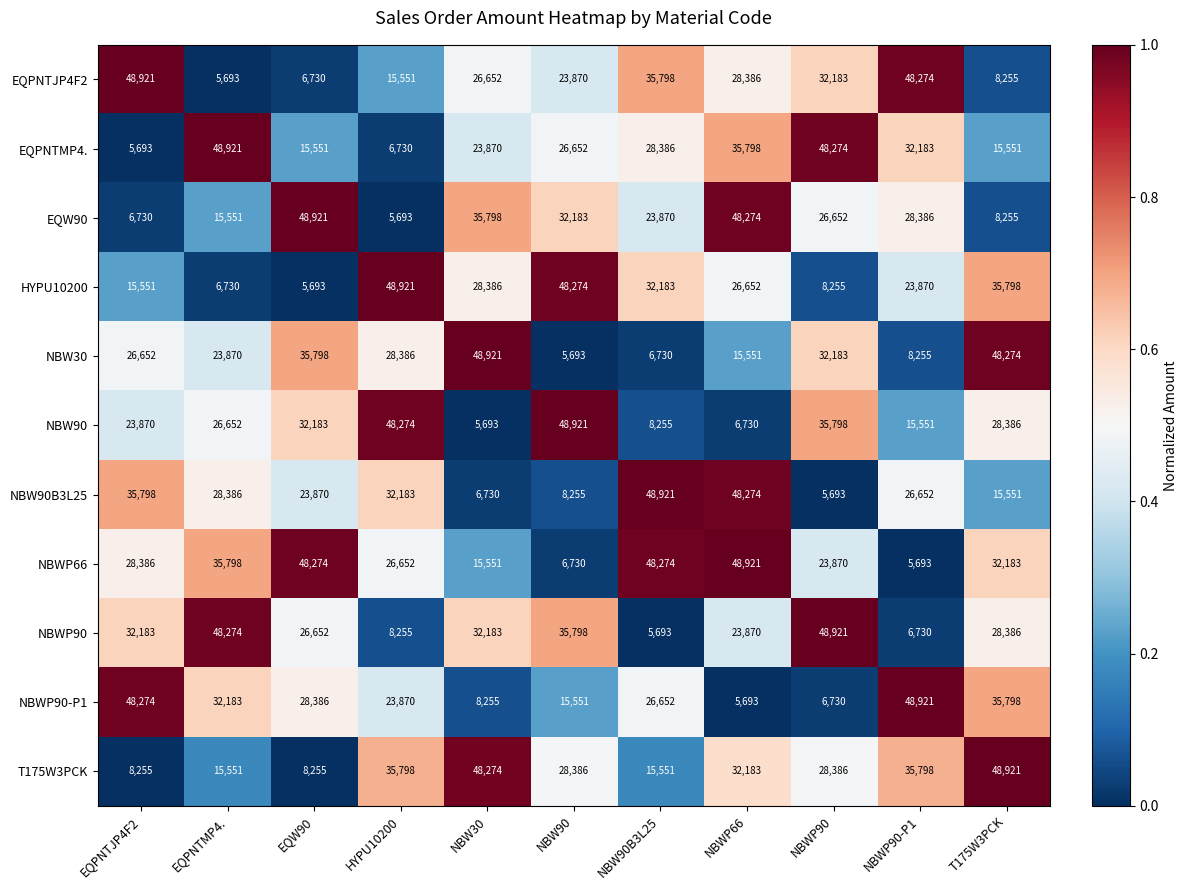

Which category has the highest value in the NBWP90 series?

NBWP90